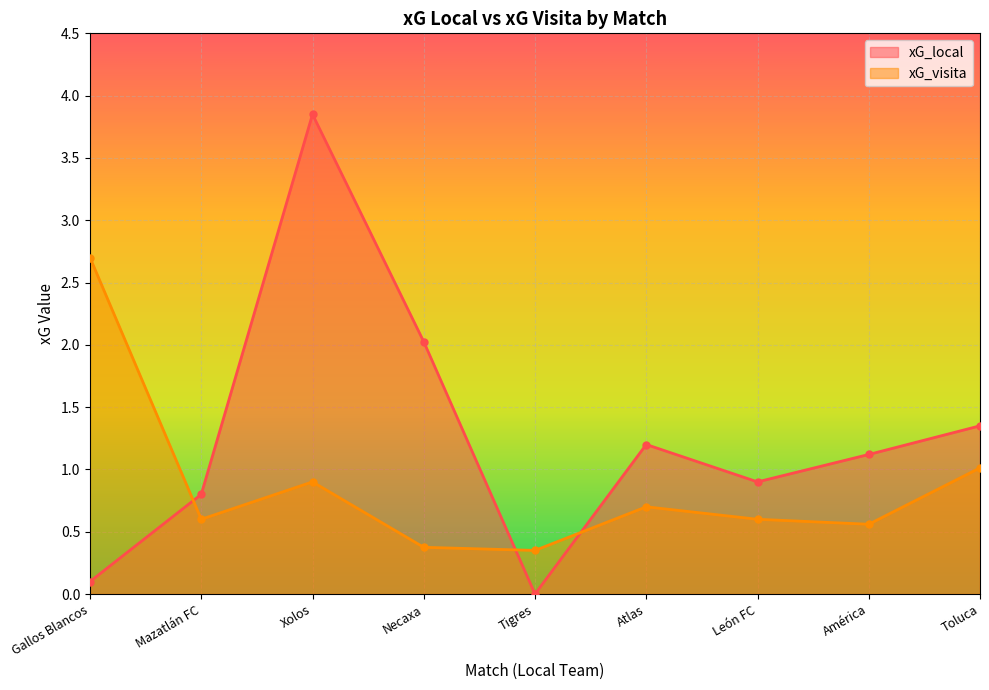

How many values in the xG_local series exceed 1?

5